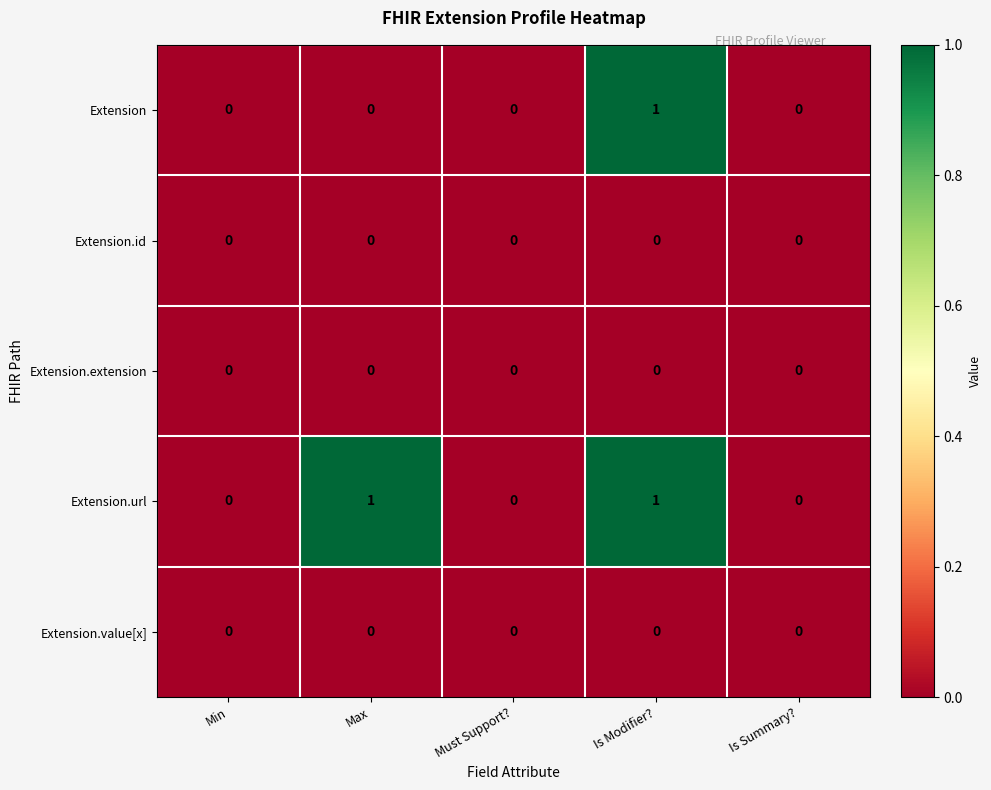

Which series has the largest total across all categories?

Extension.url